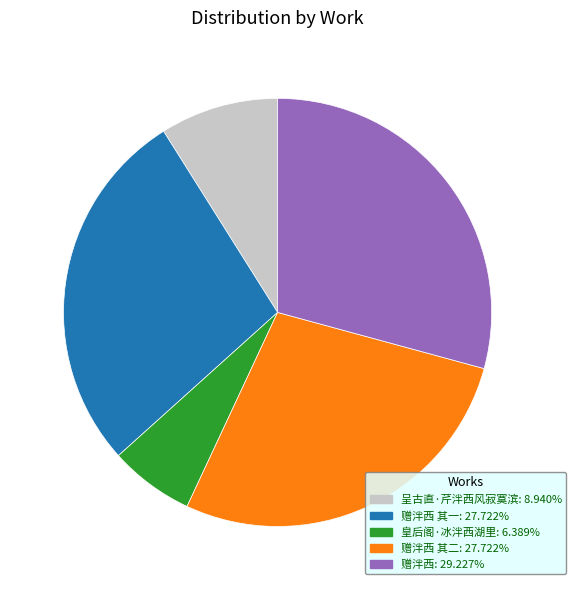

Combined, do 皇后阁·冰泮西湖里: 6.389% and 赠泮西 其二: 27.722% account for over 50%?

No